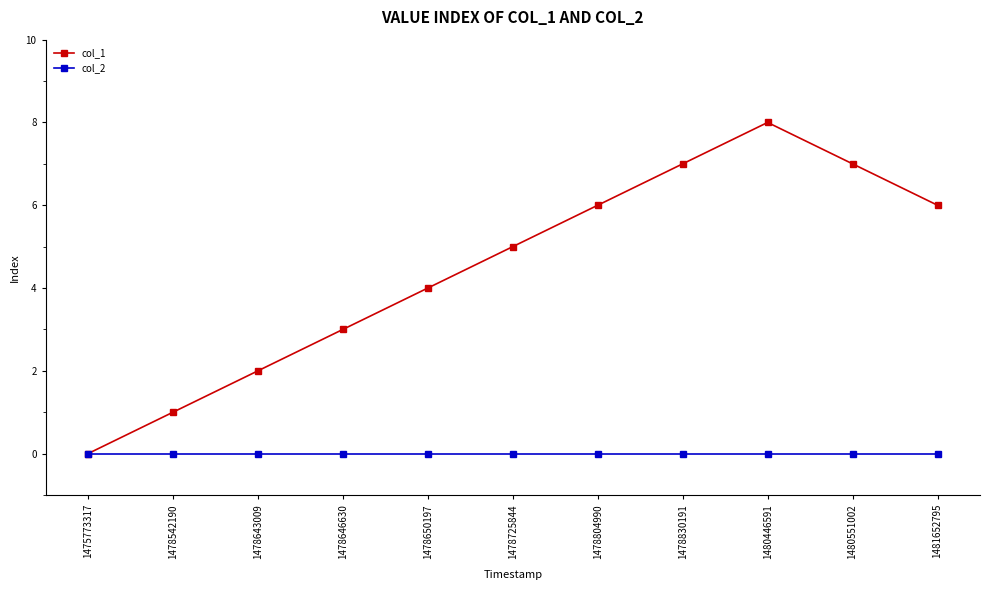

Count the col_1 values in the range 2 to 7.

8